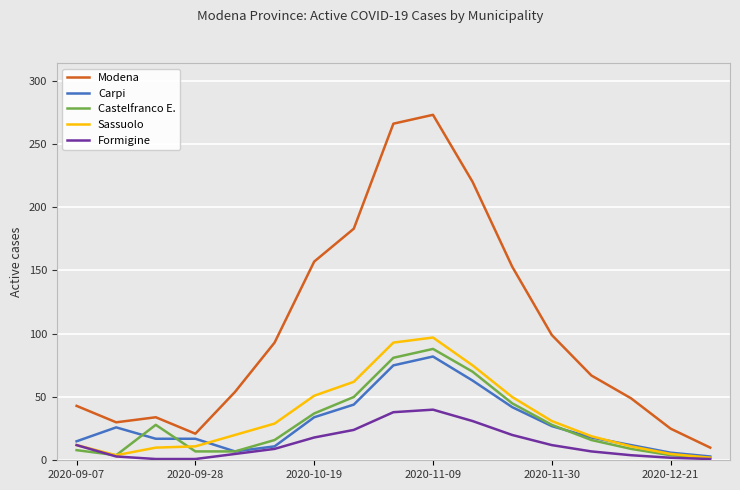

Which series has the largest total across all categories?

Modena